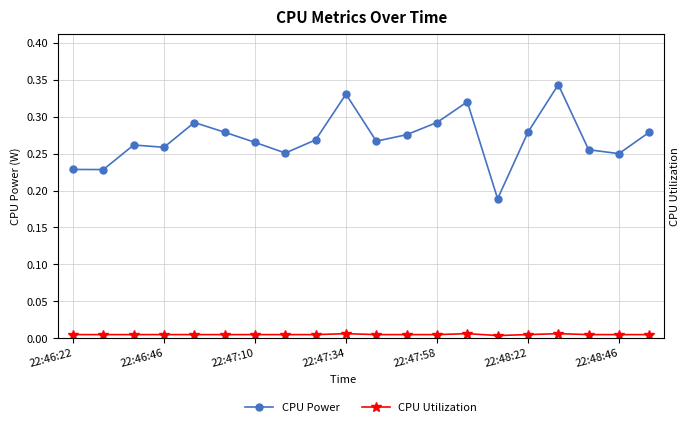

Which has a higher value, 9 or 10?

9